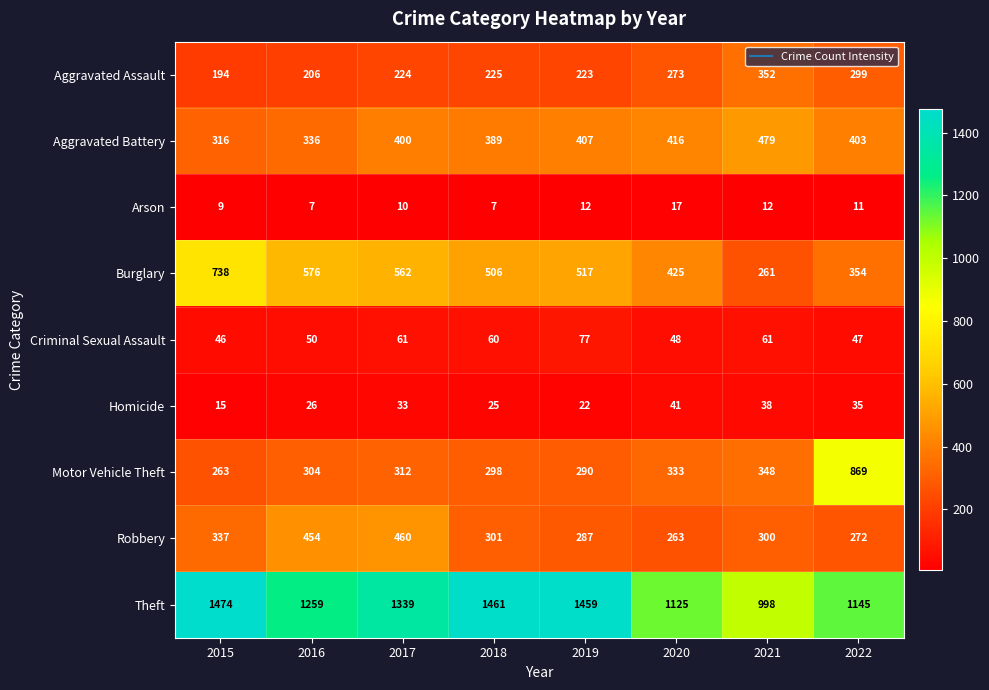

True or false: Homicide has a value of 62 at 2022.

False